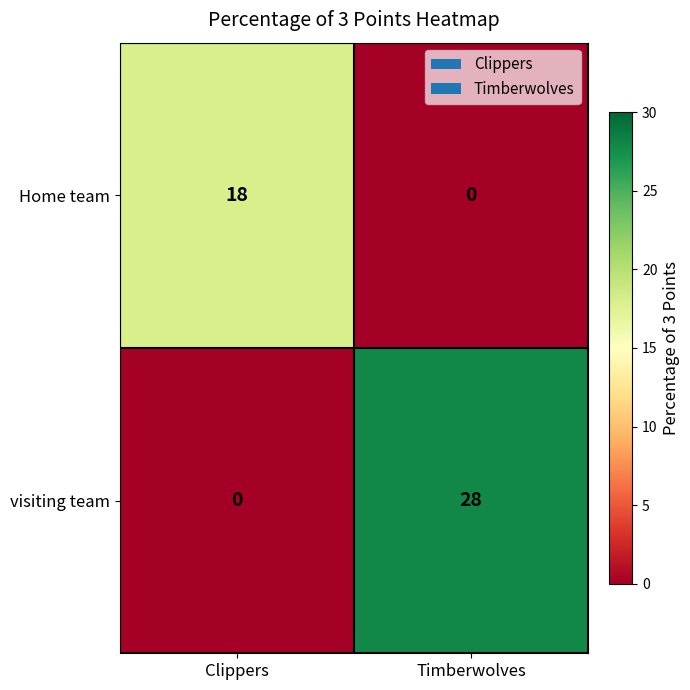

List the series in order of their peak value, highest first.

visiting team, Home team